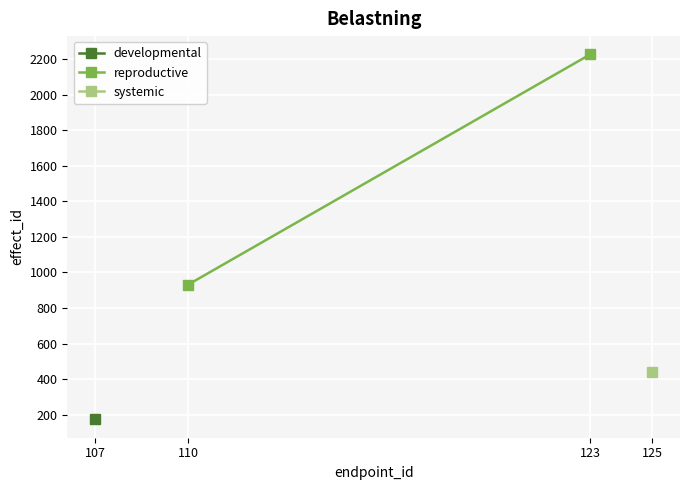

What are all the series names shown in the legend?

developmental, reproductive, systemic